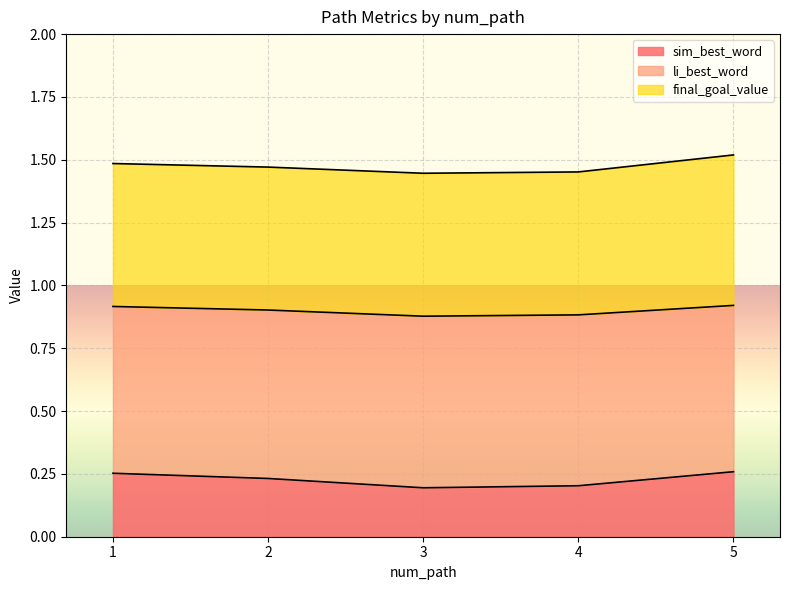

Which series has the largest total across all categories?

li_best_word